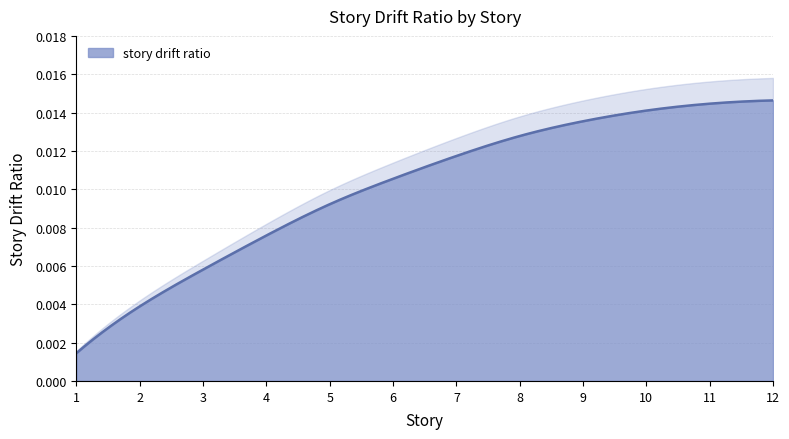

The value at 6 is 0.0. True or false?

True